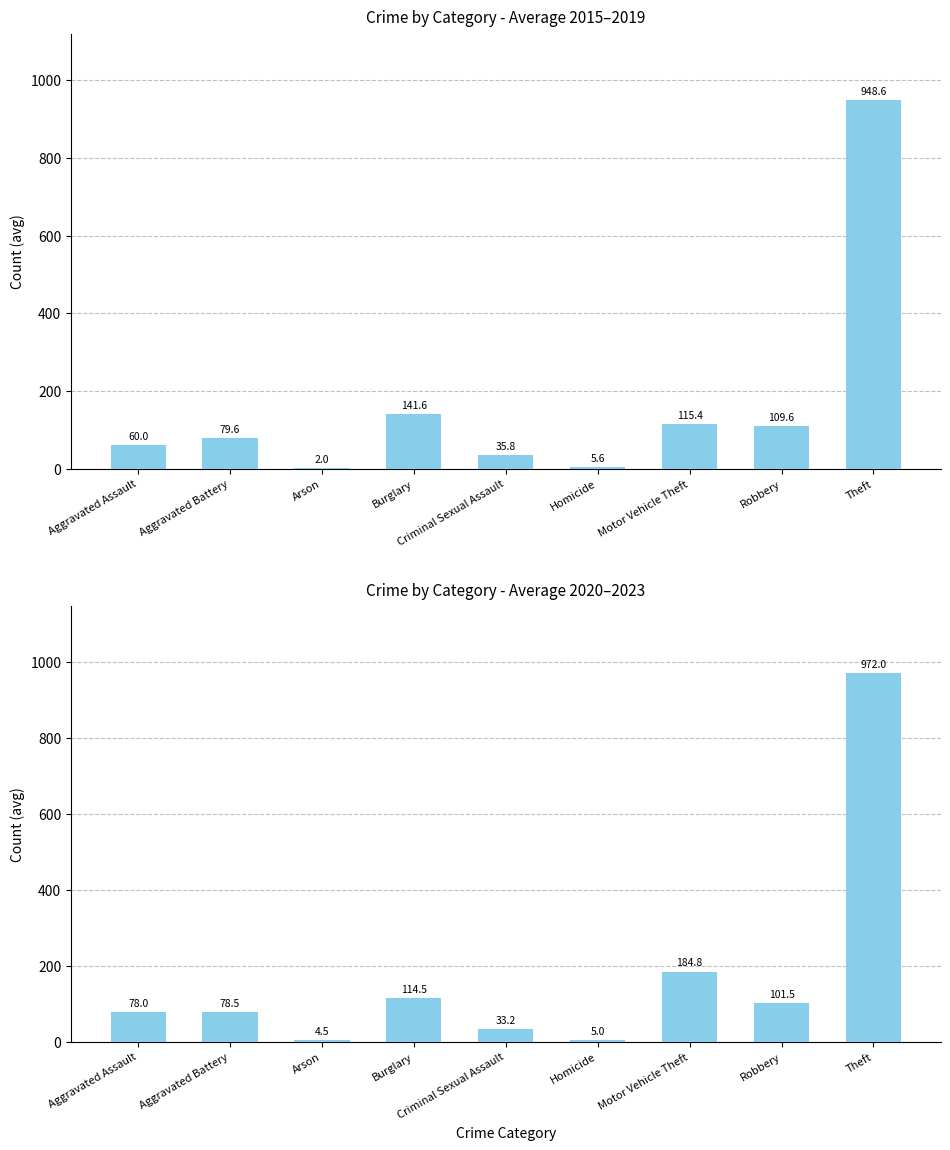

What is the difference between the 2015-2019 Avg values at Aggravated Assault and Robbery?

49.6